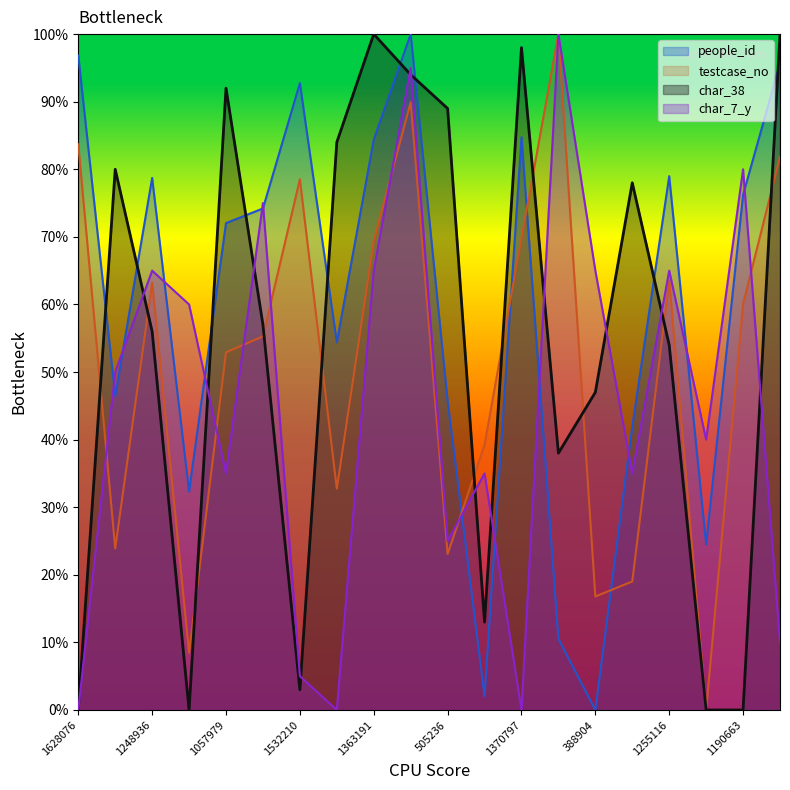

What position from the left is 520814?

2